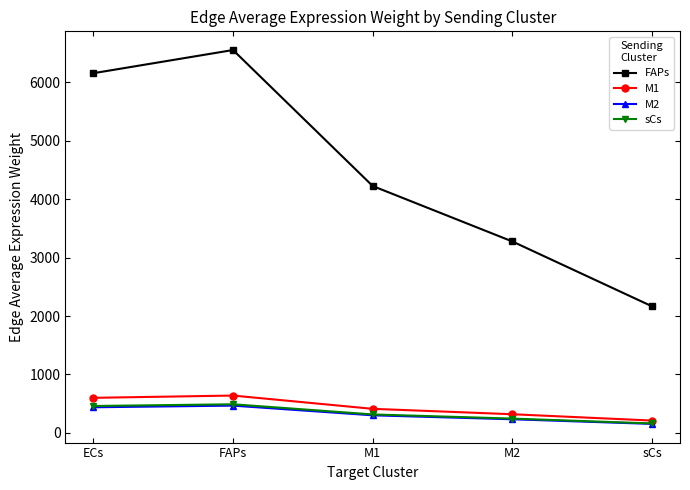

Reading left to right, extract all data points from this chart.

FAPs: 6157.6	6554.4	4226.4	3277.1	2166.5
M1: 600.7	639.4	412.3	319.7	211.3
M2: 438.9	467.2	301.3	233.6	154.4
sCs: 460.5	490.2	316.1	245.1	162.0